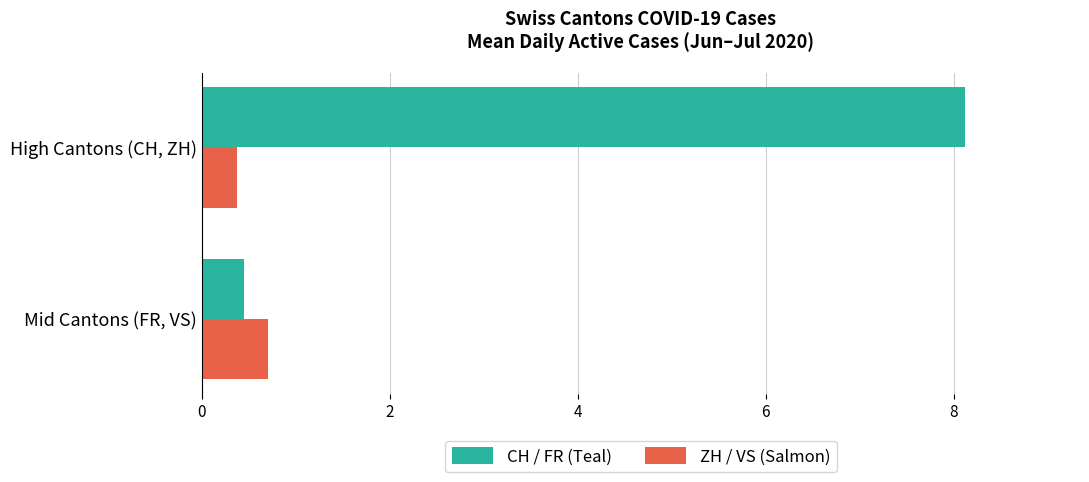

What is the difference between the maximum and minimum values in the CH / FR (Teal) series?

7.7